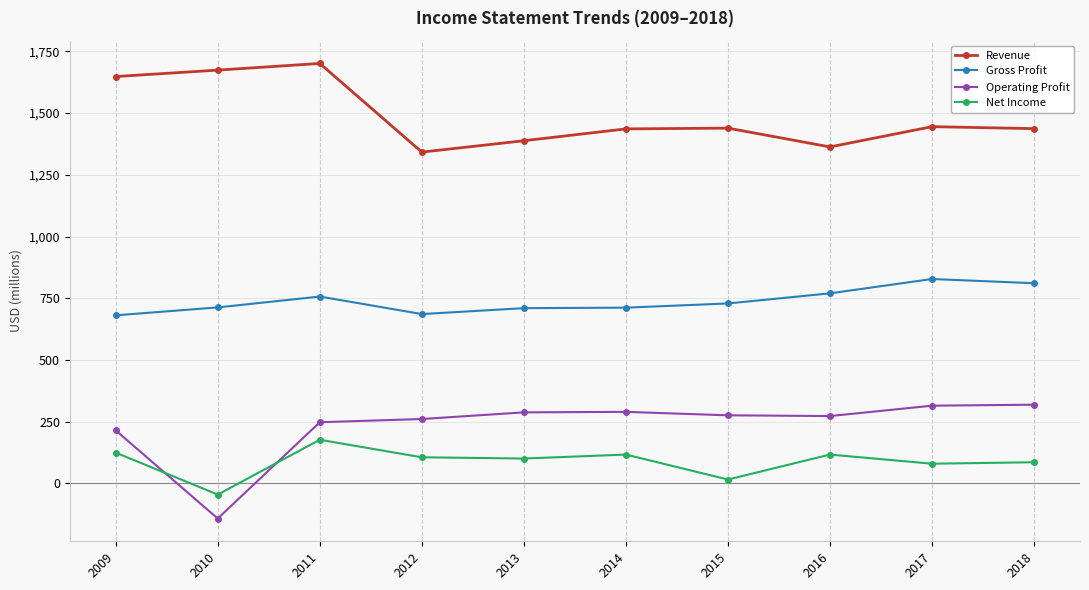

True or false: Net Income has more than 0 interior local peaks.

True